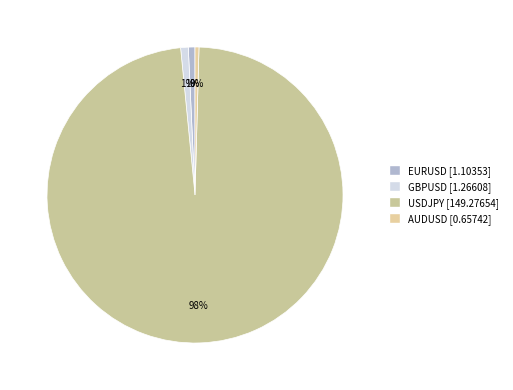

How many segments does this pie chart have?

4